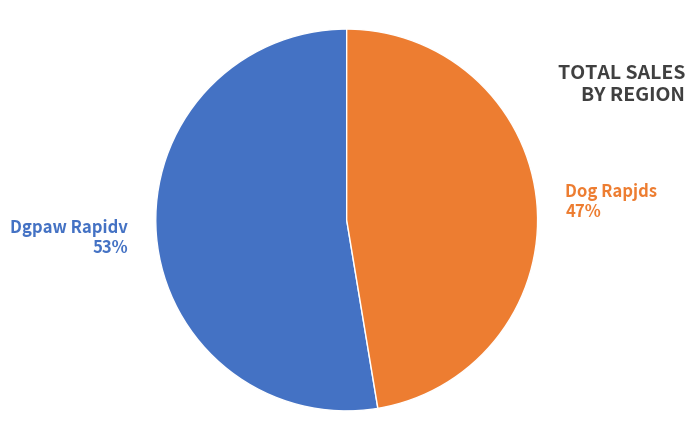

How many slices are in this pie chart?

2